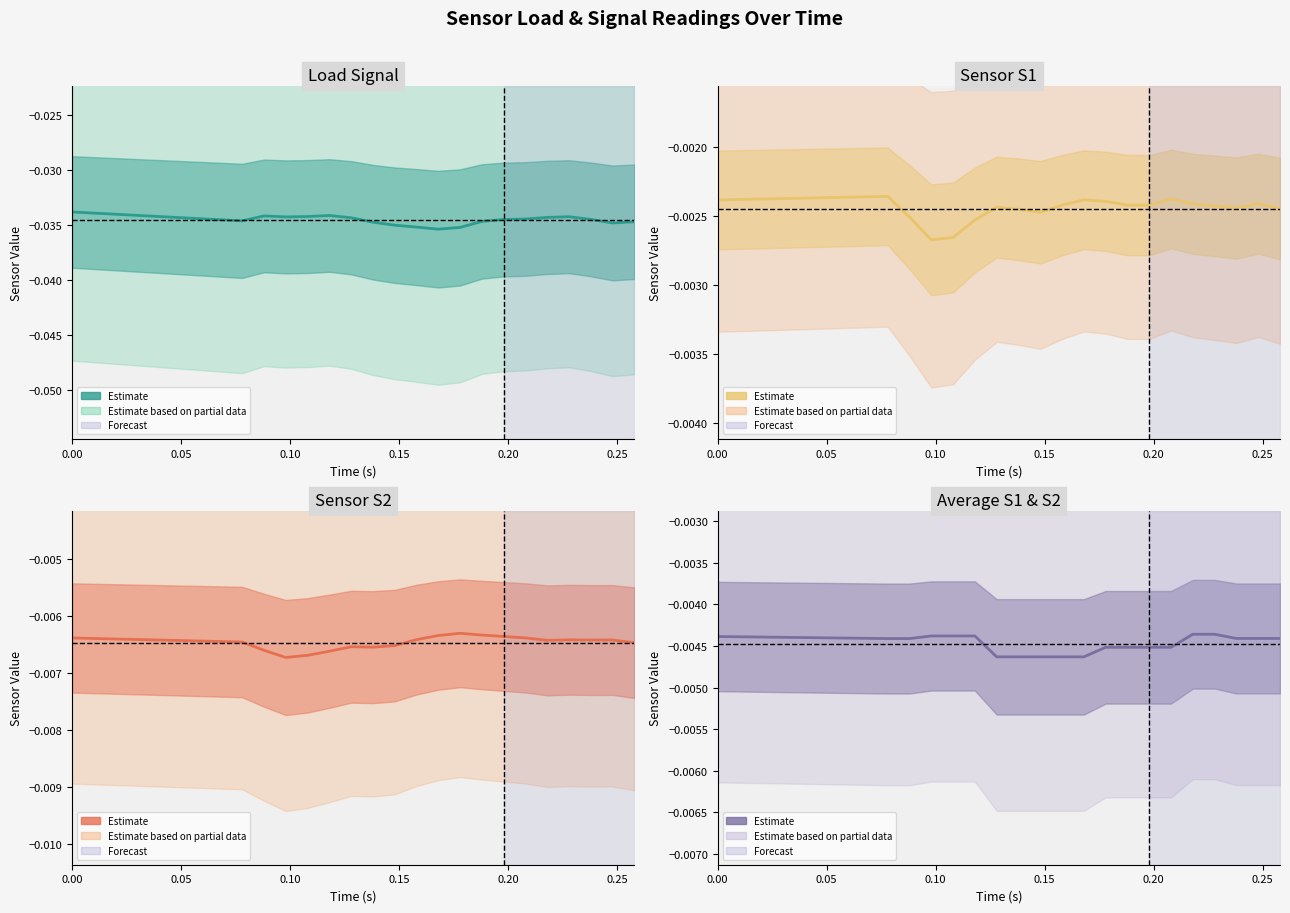

The S1 series shows -0.0 at 17. True or false?

False